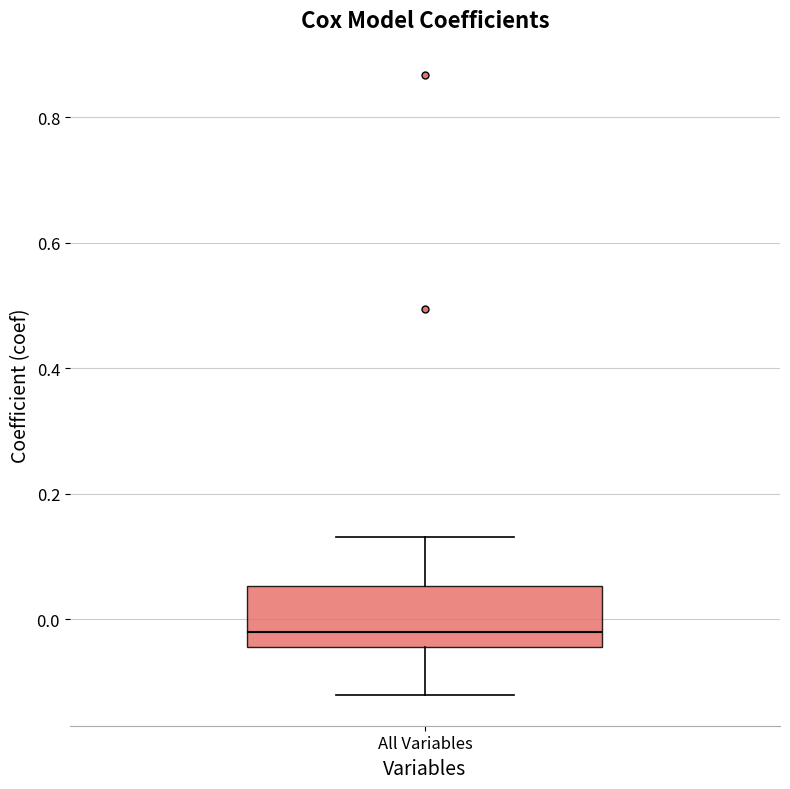

Read this box plot against the y-axis: the position of the median line, the range covered by the box, and the ends of both whiskers. The values are not printed on the chart, so give them approximately, as read against the axis.

median -0.02, box -0.04 to 0.06, whiskers -0.12 to 0.14